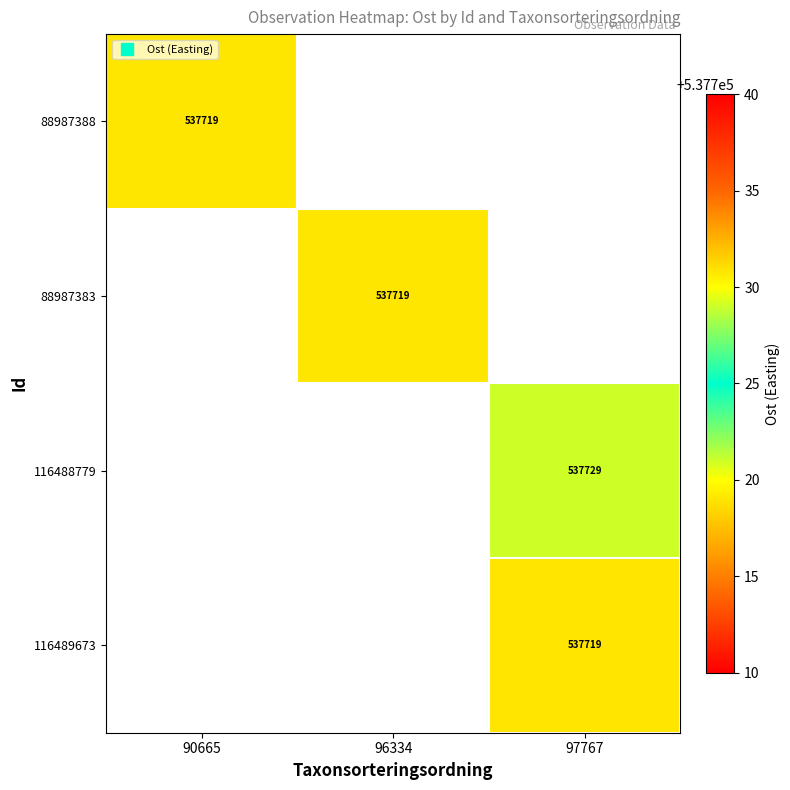

How many data points does each series have?

3